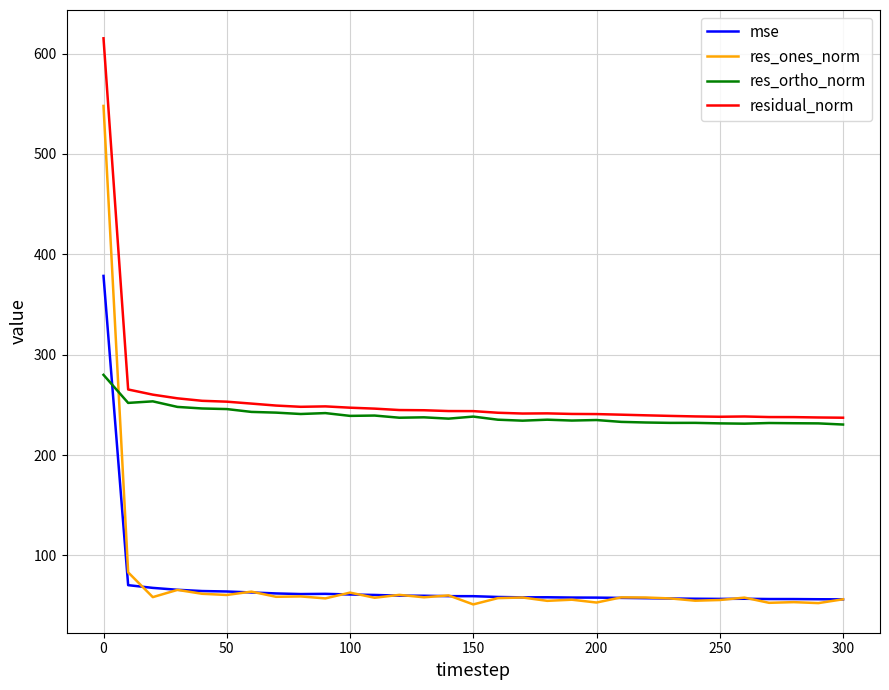

Does the chart have visible grid lines?

Yes